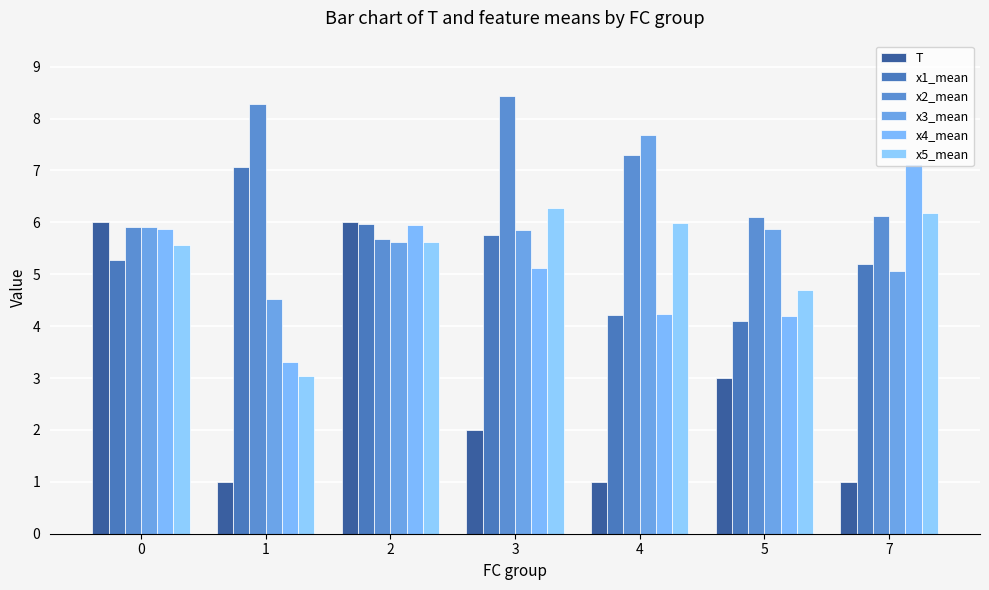

Does the chart contain stacked bars?

No